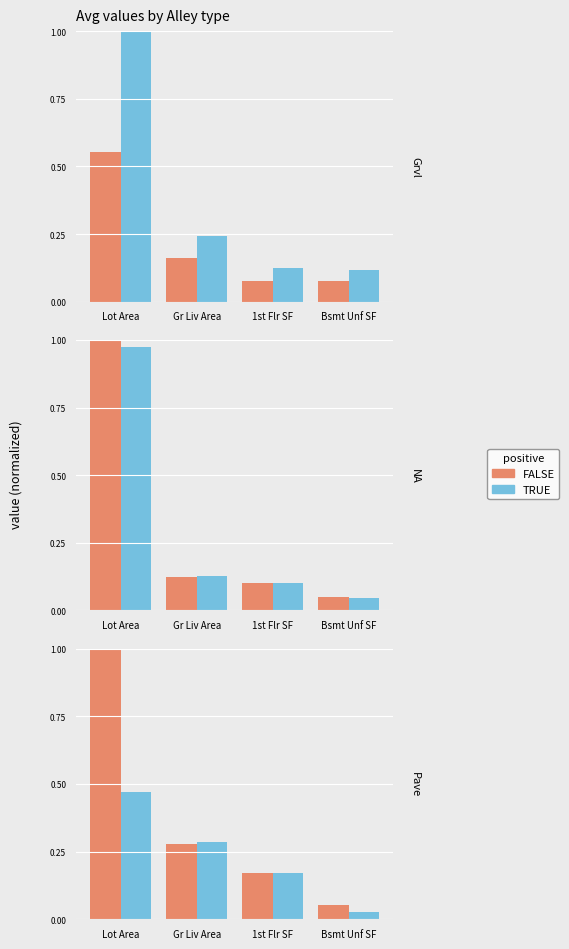

What position from the right is Gr Liv Area?

3